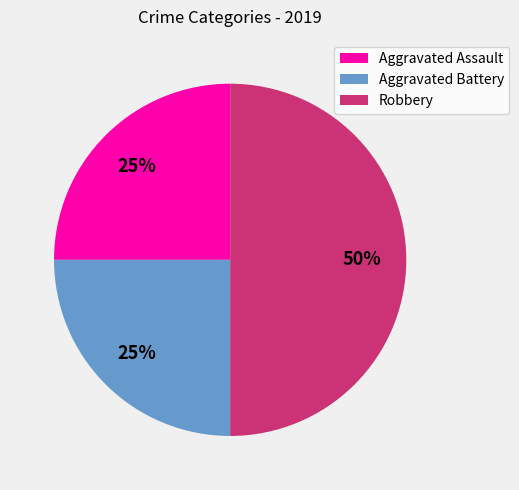

Which slice is the largest?

Robbery